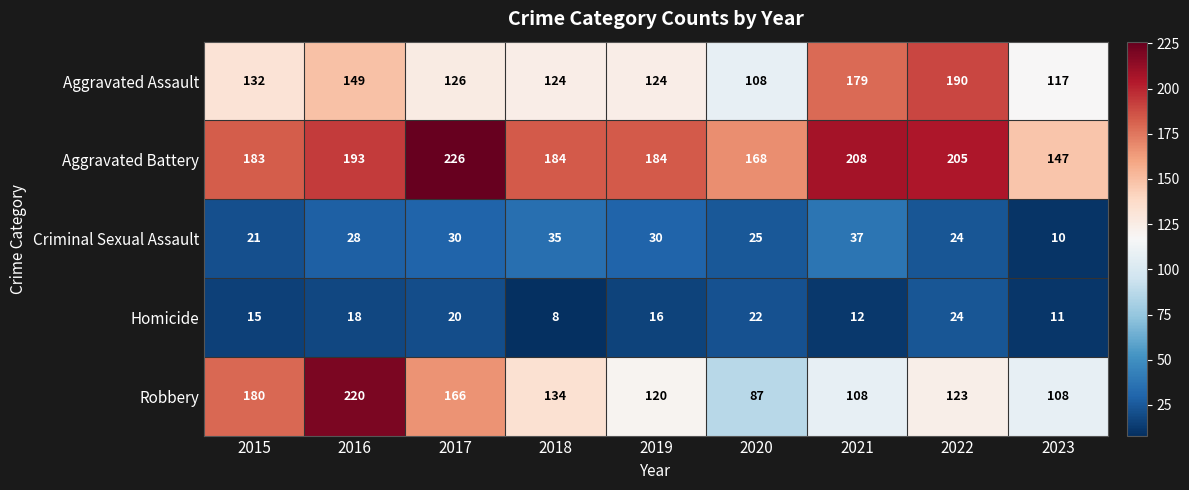

The Robbery series shows 108 at 2021. True or false?

True